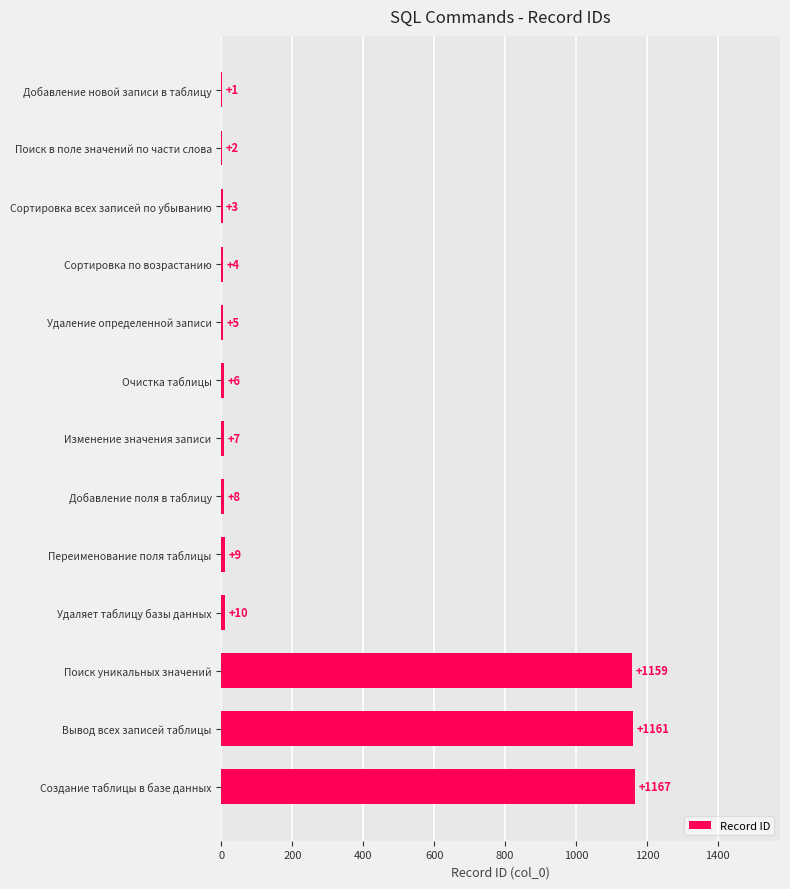

What is the change in value from Изменение значения записи to Поиск в поле значений по части слова?

-5